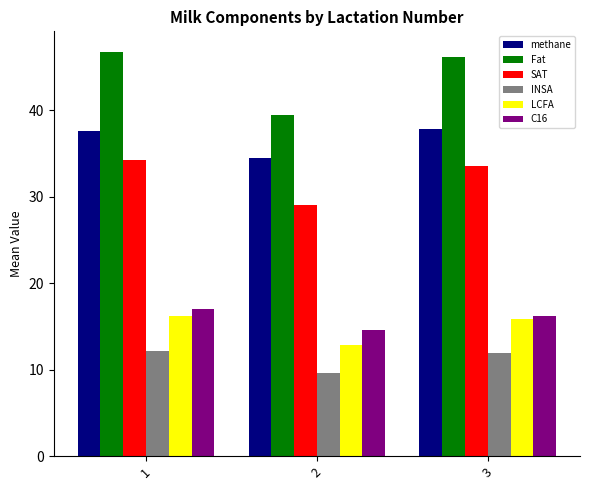

What is the difference between the SAT values at 2 and 3?

4.5